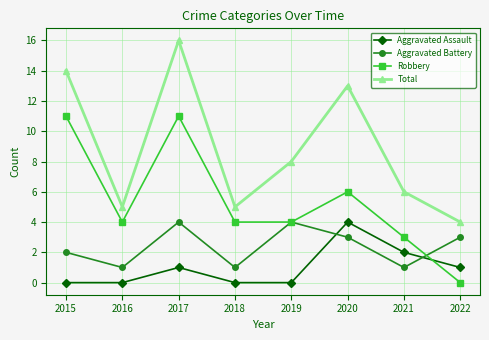

What is the difference between the highest and lowest values at 2015?

14